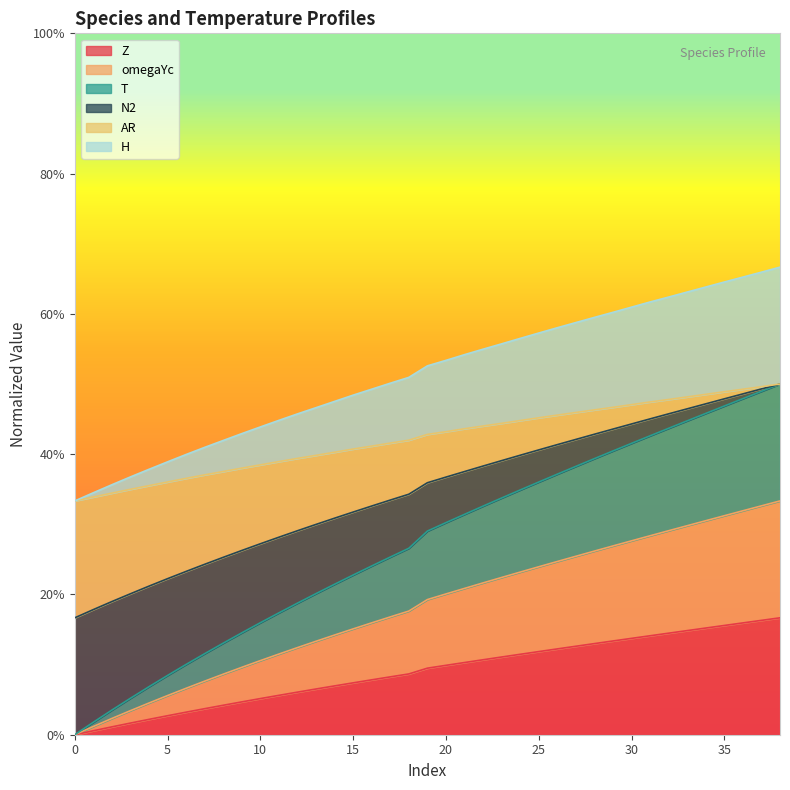

What is the spread (max minus min) of values at 34?

0.5